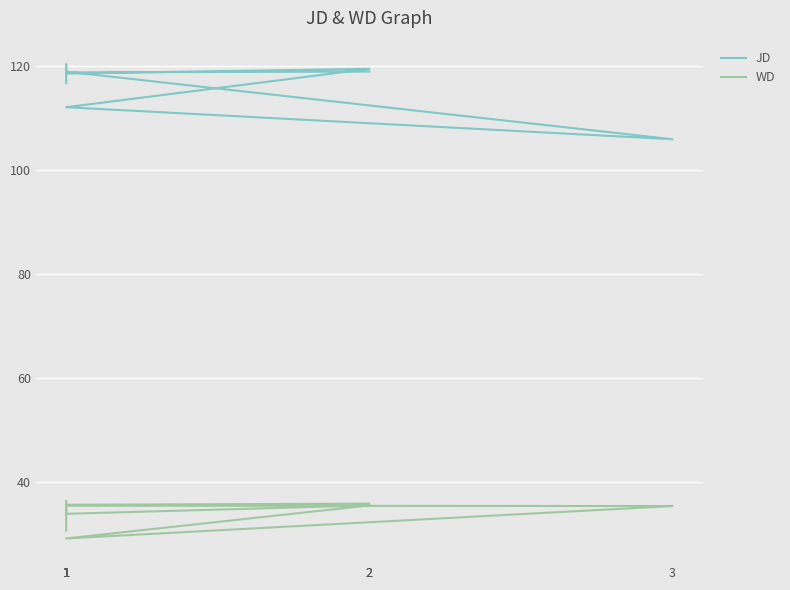

Reading right to left, transcribe all the data shown in this chart.

JD: 119.0	118.8	120.4	118.6	119.5	112.1	106.0	119.0	119.3	116.8
WD: 35.8	35.6	36.3	33.8	35.5	29.1	35.3	35.4	35.3	30.6